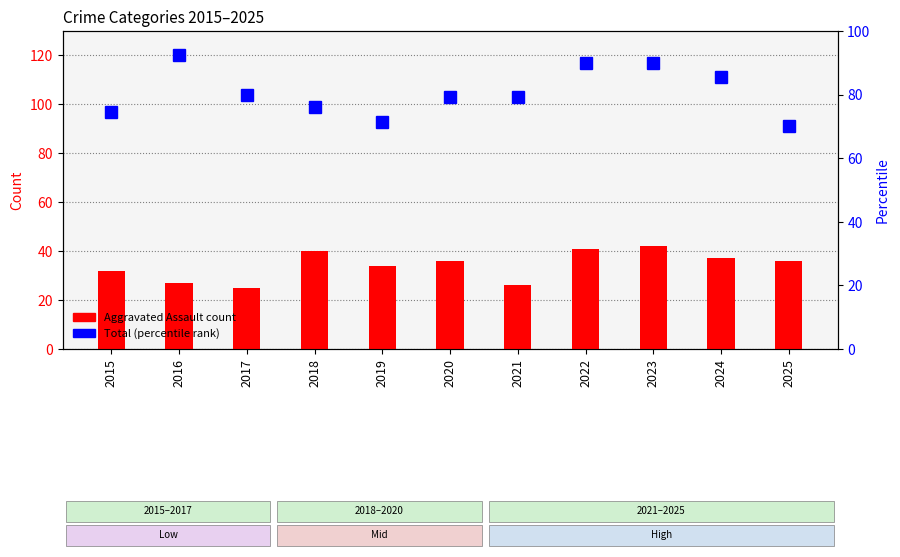

Between 2016 and 2018, which series saw the biggest shift?

Total (normalized)